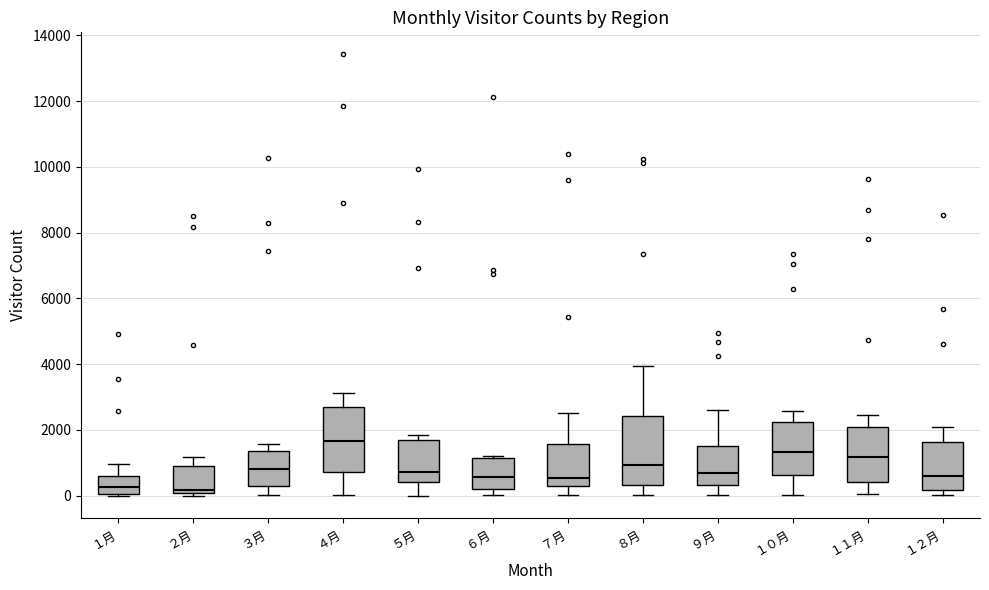

Reading left to right, transcribe this box plot: for each box, give where its median line is, the range the box spans, and where its two whiskers end, as read against the y-axis. The values are not printed on the chart, so give them approximately, as read against the axis.

１月: median 200, box 0 to 600, whiskers 0 to 1000
２月: median 200, box 0 to 1000, whiskers 0 (just below the box's lower edge) to 1200
３月: median 800, box 200 to 1400, whiskers 0 to 1600
４月: median 1600, box 800 to 2600, whiskers 0 to 3200
５月: median 800, box 400 to 1800, whiskers 0 to 1800 (just above the box's upper edge)
６月: median 600, box 200 to 1200, whiskers 0 to 1200 (just above the box's upper edge)
７月: median 600, box 200 to 1600, whiskers 0 to 2600
８月: median 1000, box 400 to 2400, whiskers 0 to 4000
９月: median 600, box 400 to 1600, whiskers 0 to 2600
１０月: median 1400, box 600 to 2200, whiskers 0 to 2600
１１月: median 1200, box 400 to 2000, whiskers 0 to 2400
１２月: median 600, box 200 to 1600, whiskers 0 to 2000